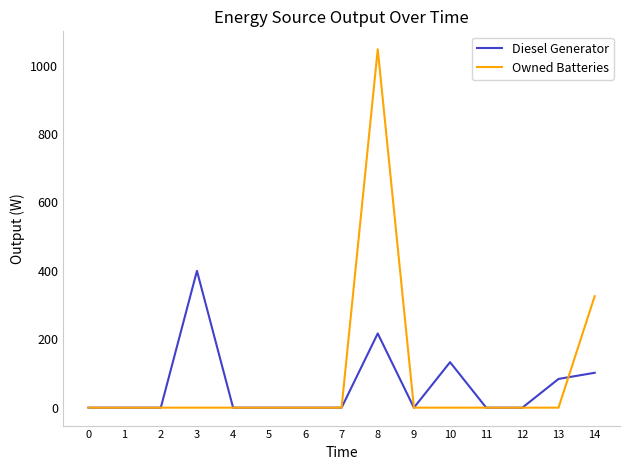

What is the difference between the second highest and minimum values in the Diesel Generator series?

217